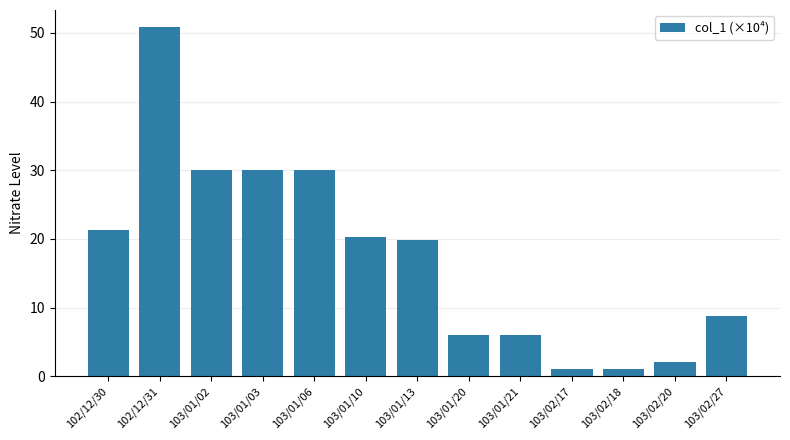

What is the minimum value shown in the chart?

1.0